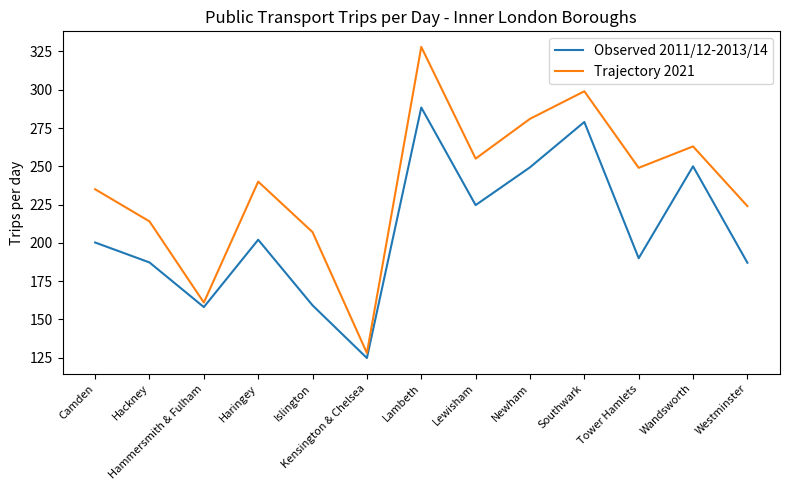

What is the difference between the maximum and minimum values in the Trajectory 2021 series?

200.0